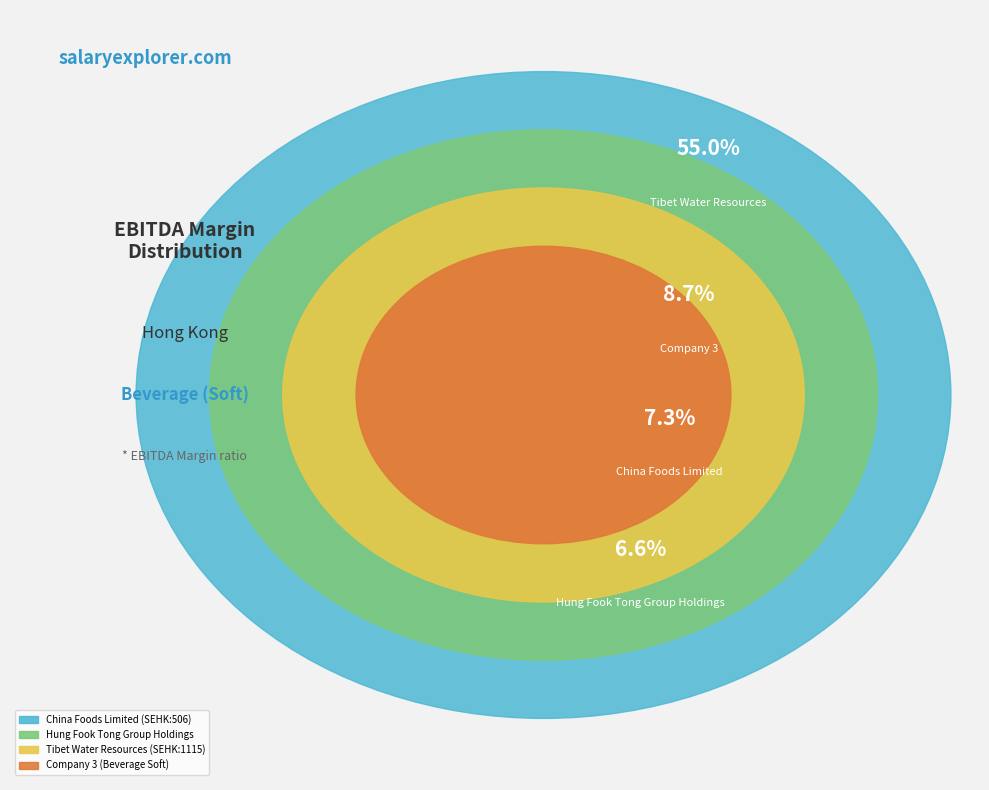

Is it true that Tibet Water Resources (SEHK:1115) is 71% of the pie?

True